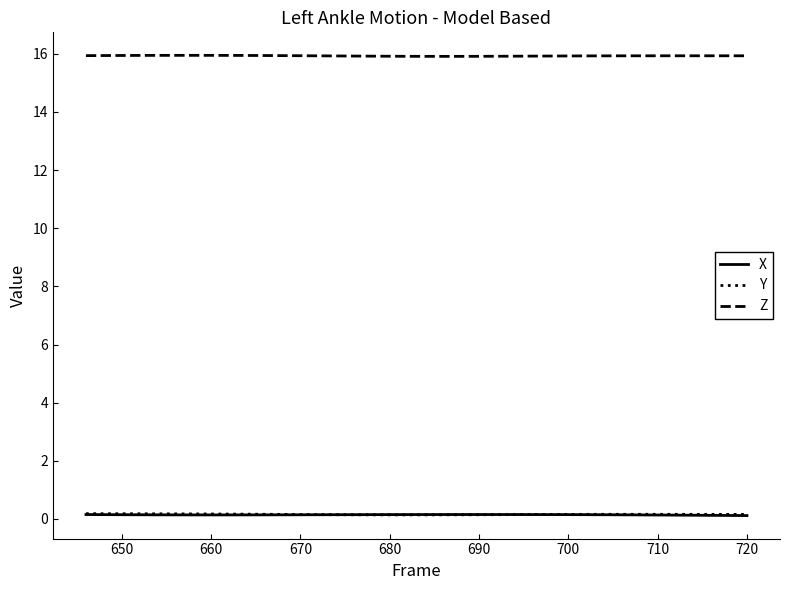

True or false: X and Z intersect in this chart.

False